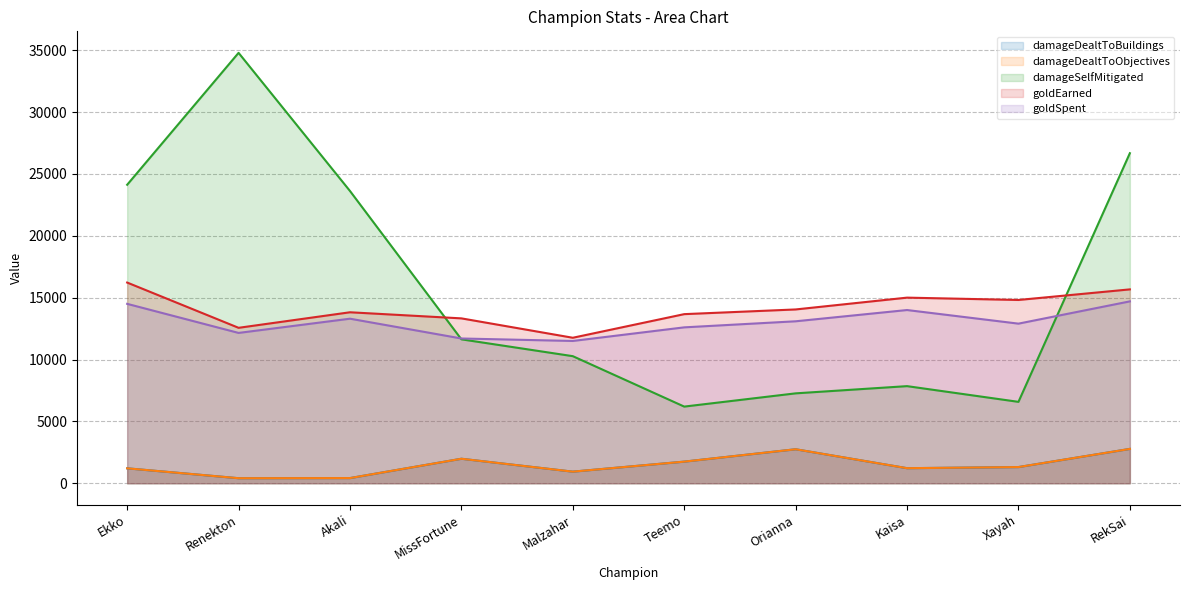

True or false: goldSpent has more than 1 interior local peaks.

True